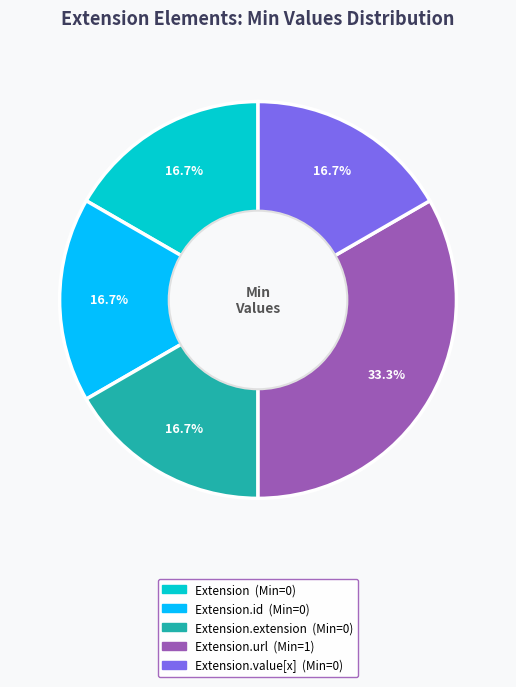

Is there a majority slice in this chart?

No